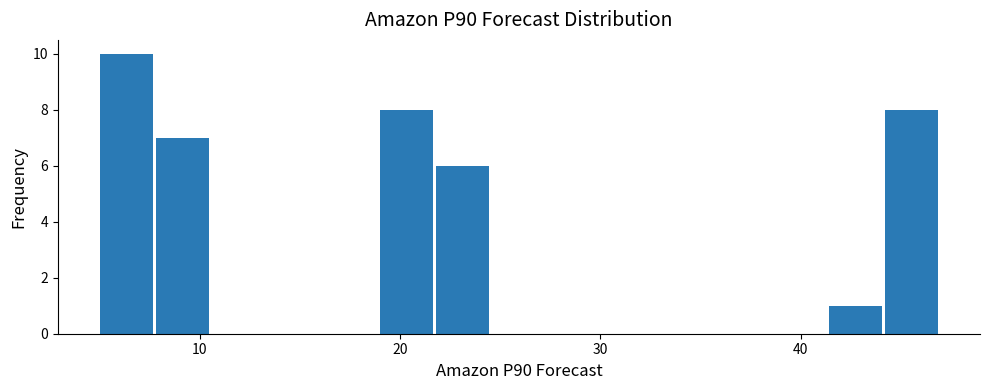

Around what value on the x-axis is the tallest bar? Give the approximate position of its centre, as read against the axis.

6